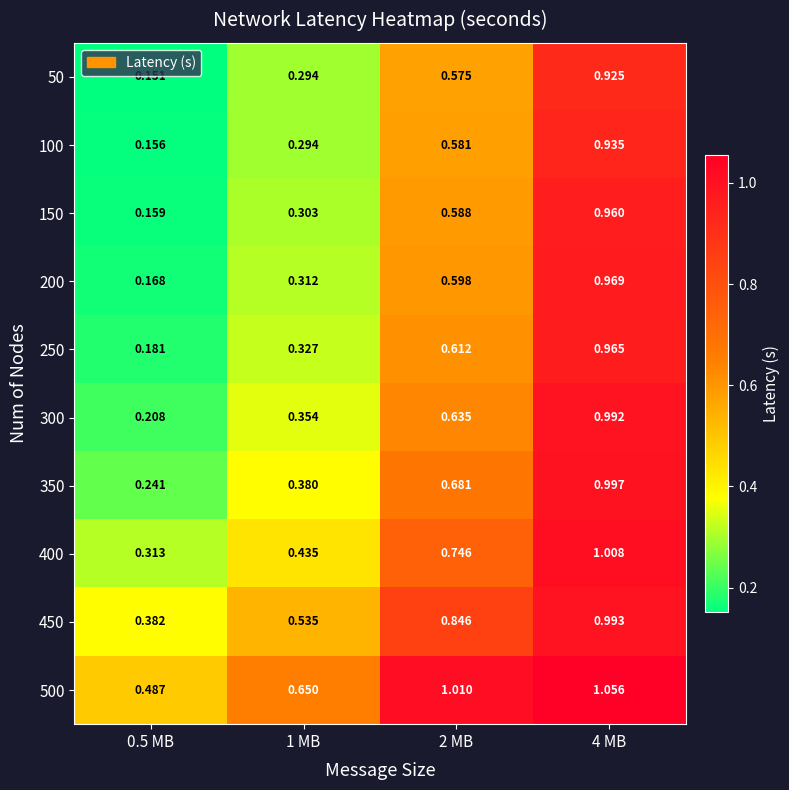

Is the value of 400 at 2 MB greater than the value of 450 at 2 MB?

No